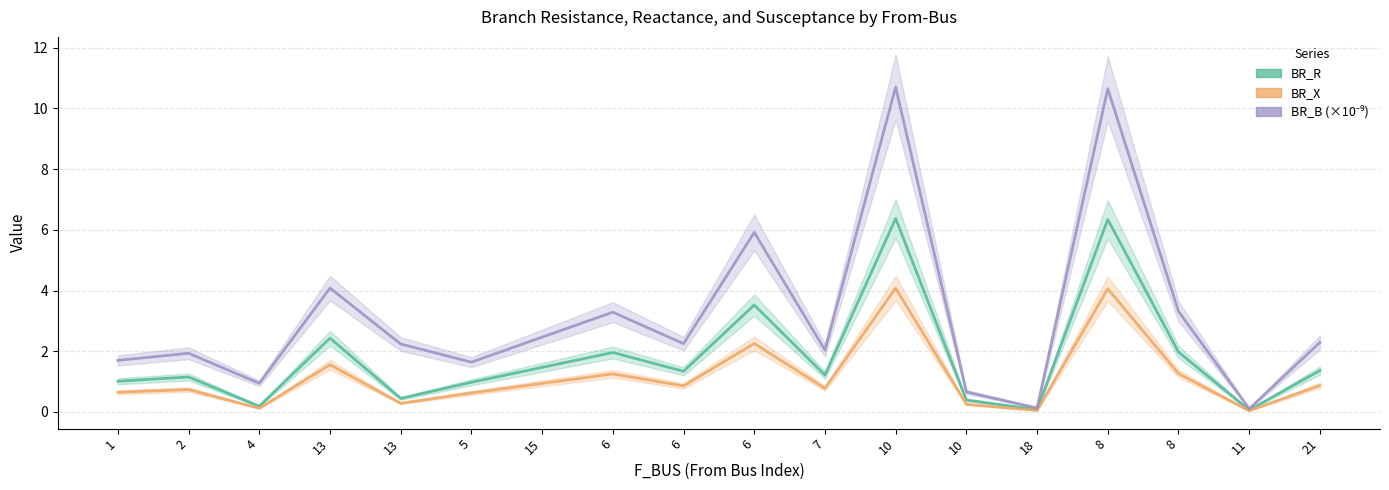

Reading left to right, what are all the values shown in this chart?

BR_R: 1.0	1.2	0.2	2.4	0.4	1.0	1.5	2.0	1.3	3.5	1.2	6.4	0.4	0.1	6.3	2.0	0.1	1.4
BR_X: 0.6	0.7	0.1	1.6	0.3	0.6	0.9	1.3	0.9	2.3	0.8	4.1	0.3	0.0	4.1	1.3	0.0	0.9
BR_B (×10⁻⁹): 1.7	1.9	0.9	4.1	2.2	1.6	2.5	3.3	2.2	5.9	2.0	10.7	0.7	0.1	10.6	3.3	0.1	2.3